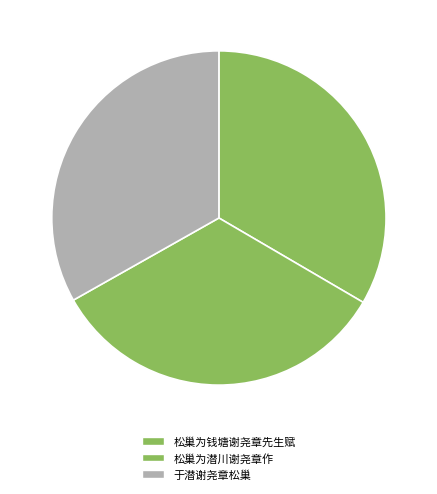

How many slices are in this pie chart?

3